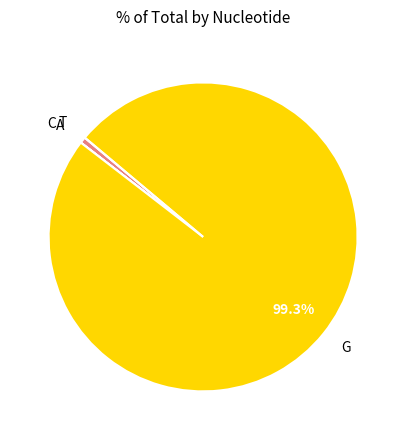

Is the sum of G and A greater than half?

Yes